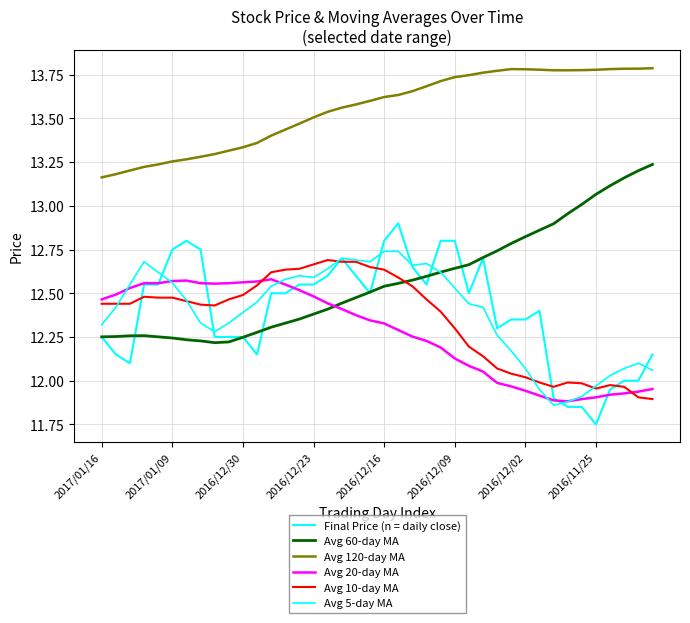

How many lines are shown in the chart?

6